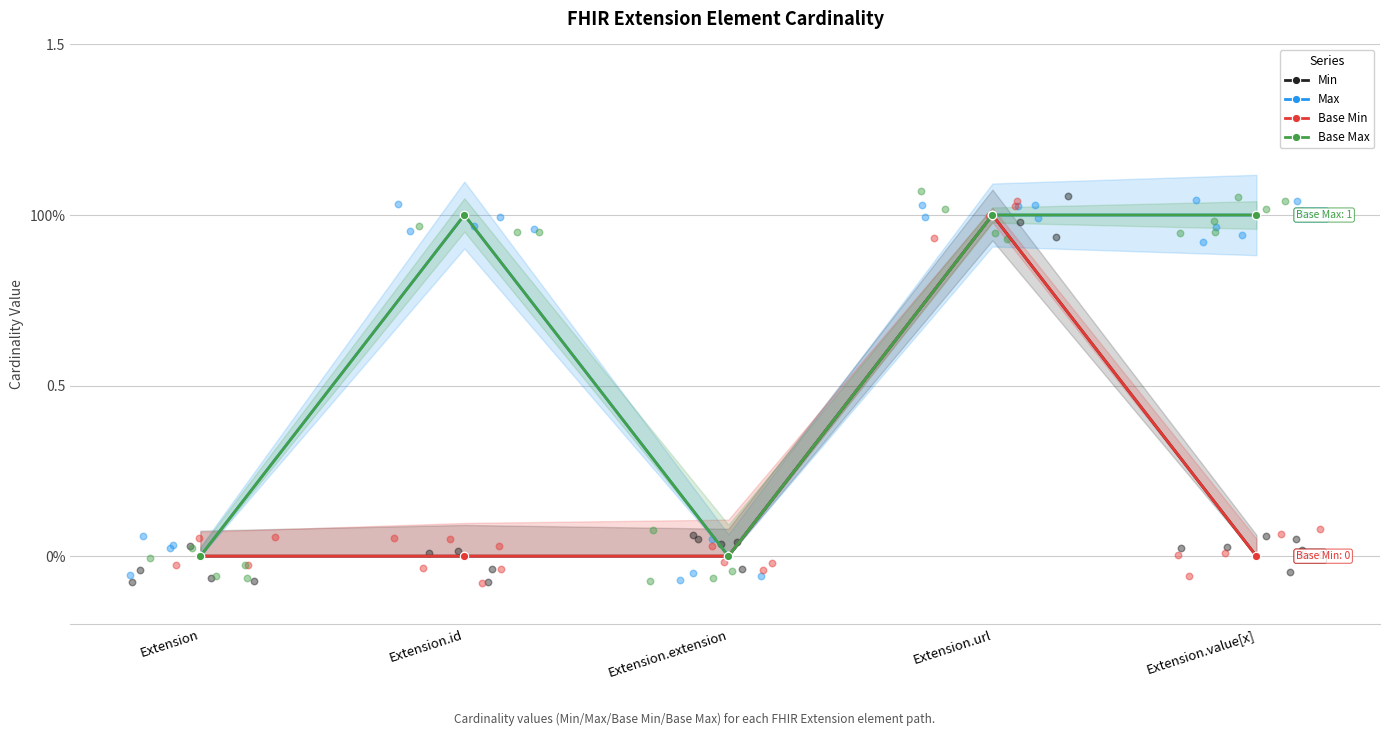

What is the total value across all series at Extension.url?

4